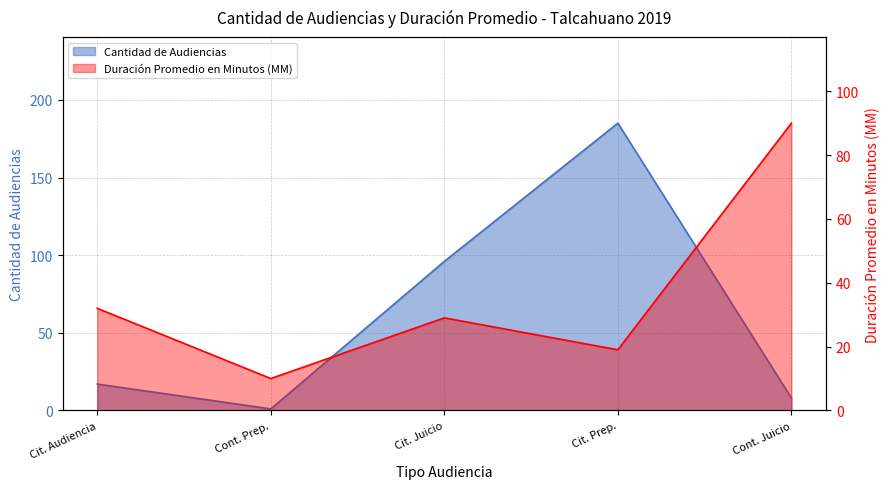

Which series has the widest spread of values?

Cantidad de Audiencias